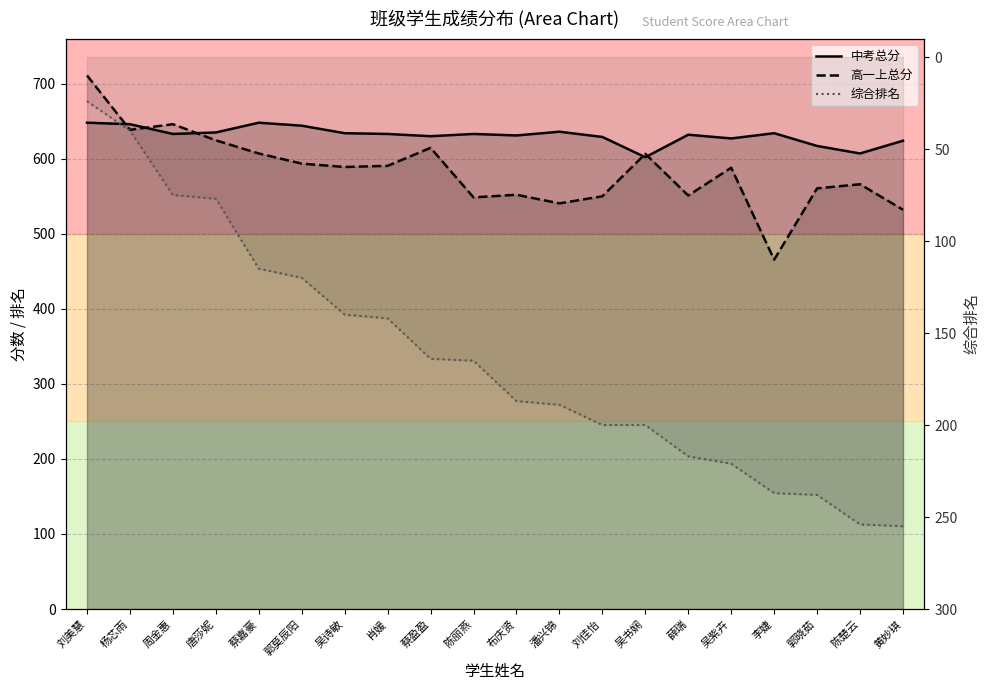

Where is 综合排名 nearest to the value 139?

吴诗敏